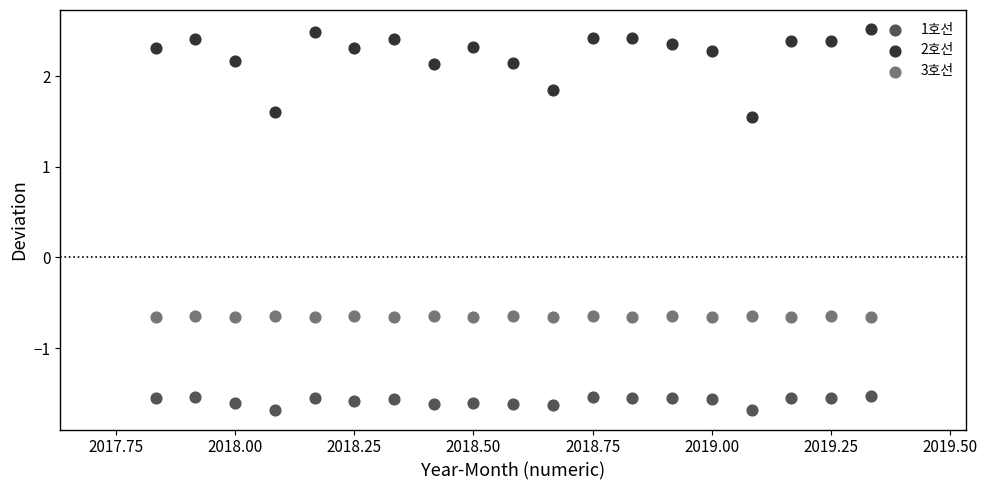

Across all data points, what is the range of X values (max minus min)?

1.5